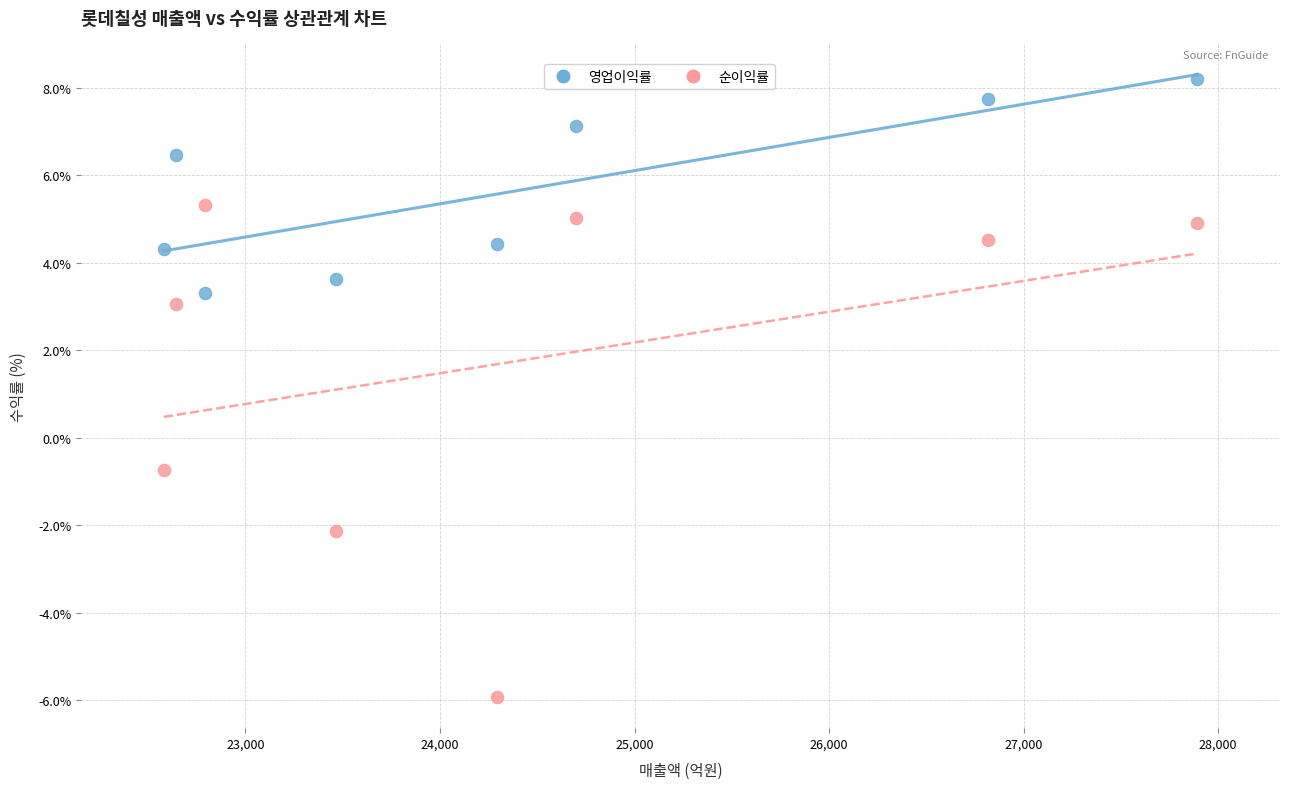

Which series contains the lowest Y value?

순이익률